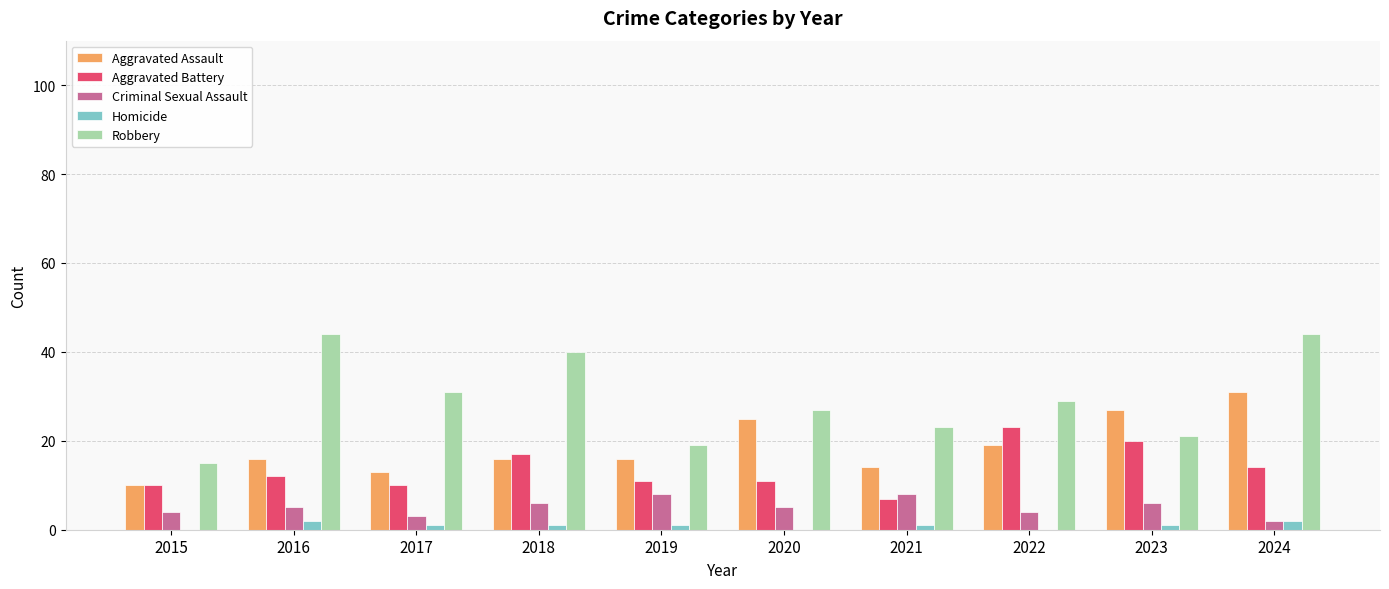

Are the bars horizontal?

No